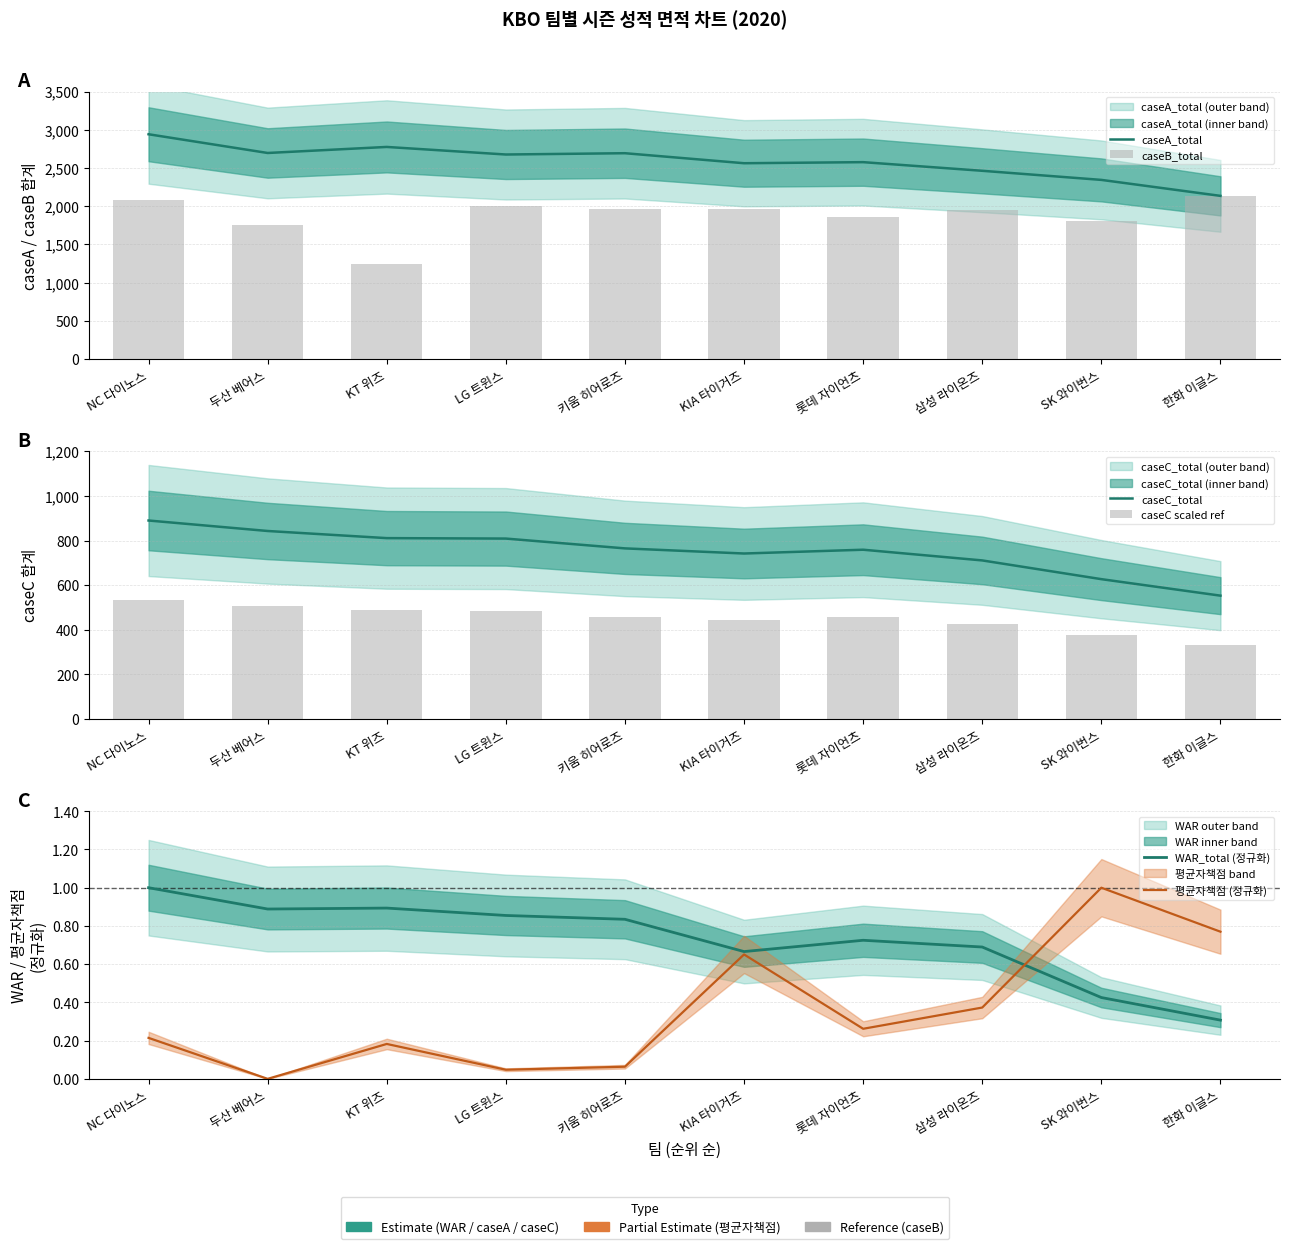

Reading left to right, extract all data points from this chart.

caseA_total: NC 다이노스=2941.0	두산 베어스=2696.0	KT 위즈=2775.0	LG 트윈스=2676.0	키움 히어로즈=2693.0	KIA 타이거즈=2562.0	롯데 자이언츠=2576.0	삼성 라이온즈=2463.0	SK 와이번스=2344.0	한화 이글스=2135.0
caseB_total: NC 다이노스=2083.2	두산 베어스=1748.7	KT 위즈=1245.8	LG 트윈스=2005.1	키움 히어로즈=1963.9	KIA 타이거즈=1964.7	롯데 자이언츠=1857.4	삼성 라이온즈=1954.9	SK 와이번스=1800.8	한화 이글스=2138.8
caseC_total: NC 다이노스=890.0	두산 베어스=843.0	KT 위즈=811.0	LG 트윈스=809.0	키움 히어로즈=765.0	KIA 타이거즈=742.0	롯데 자이언츠=759.0	삼성 라이온즈=711.0	SK 와이번스=627.0	한화 이글스=553.0
caseC scaled ref: NC 다이노스=534.0	두산 베어스=505.8	KT 위즈=486.6	LG 트윈스=485.4	키움 히어로즈=459.0	KIA 타이거즈=445.2	롯데 자이언츠=455.4	삼성 라이온즈=426.6	SK 와이번스=376.2	한화 이글스=331.8
WAR_total (정규화): NC 다이노스=1.0	두산 베어스=0.9	KT 위즈=0.9	LG 트윈스=0.9	키움 히어로즈=0.8	KIA 타이거즈=0.7	롯데 자이언츠=0.7	삼성 라이온즈=0.7	SK 와이번스=0.4	한화 이글스=0.3
평균자책점 (정규화): NC 다이노스=0.2	두산 베어스=0.0	KT 위즈=0.2	LG 트윈스=0.0	키움 히어로즈=0.1	KIA 타이거즈=0.7	롯데 자이언츠=0.3	삼성 라이온즈=0.4	SK 와이번스=1.0	한화 이글스=0.8